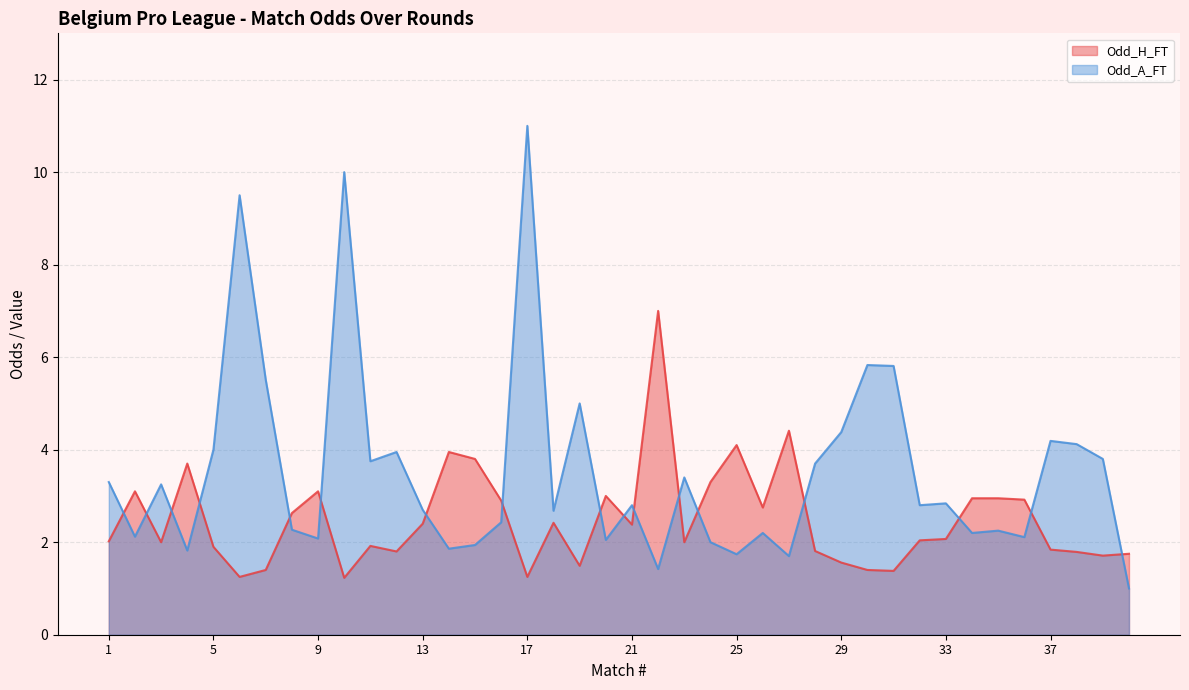

The Odd_A_FT series shows 2.7 at 13. True or false?

True